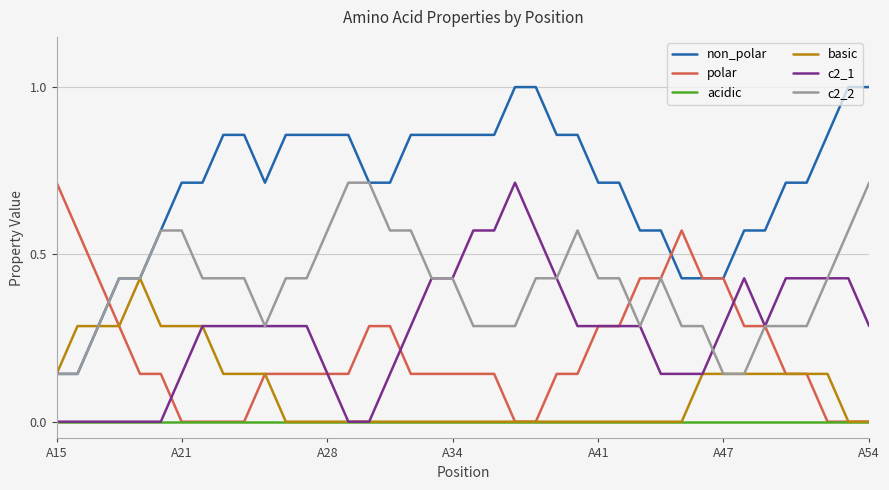

Which series has the largest total across all categories?

non_polar